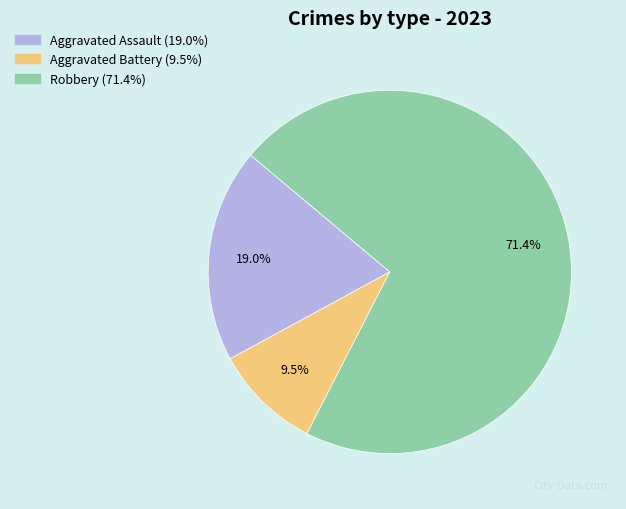

Count the number of slices in the pie.

3